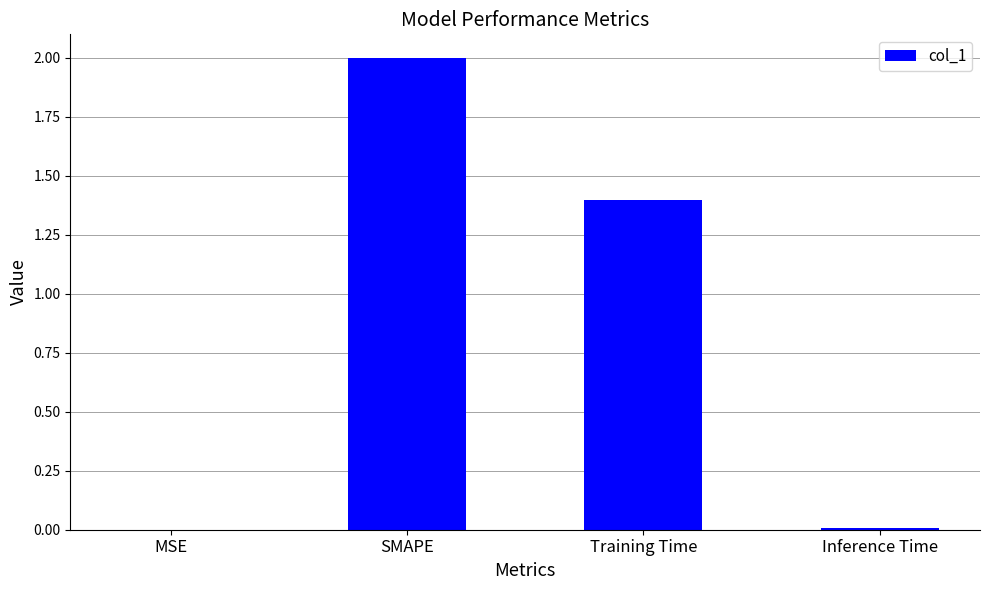

At which label is the value closest to 1?

Training Time